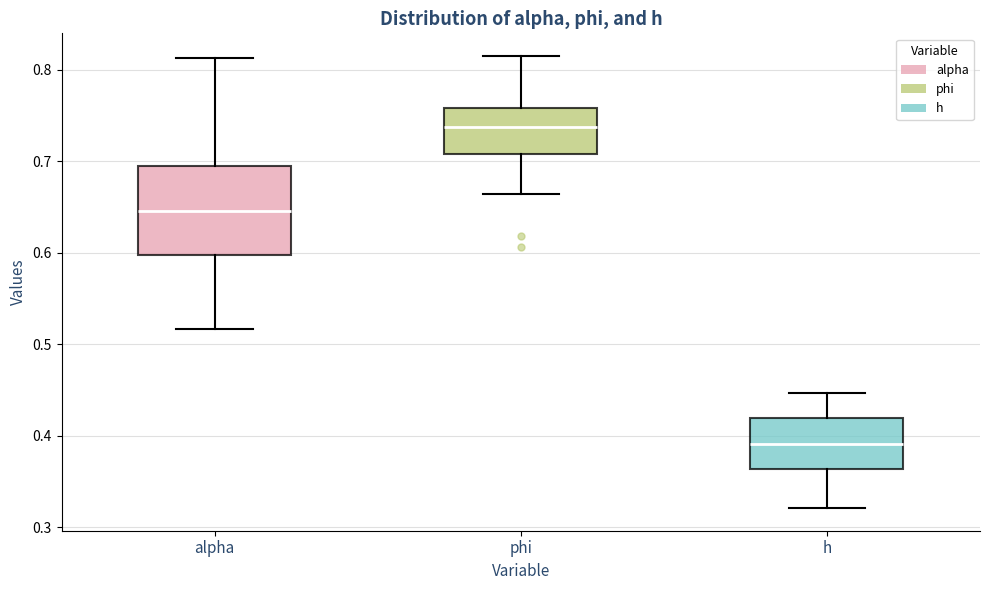

Which box is the tallest, from its lower edge to its upper edge?

alpha